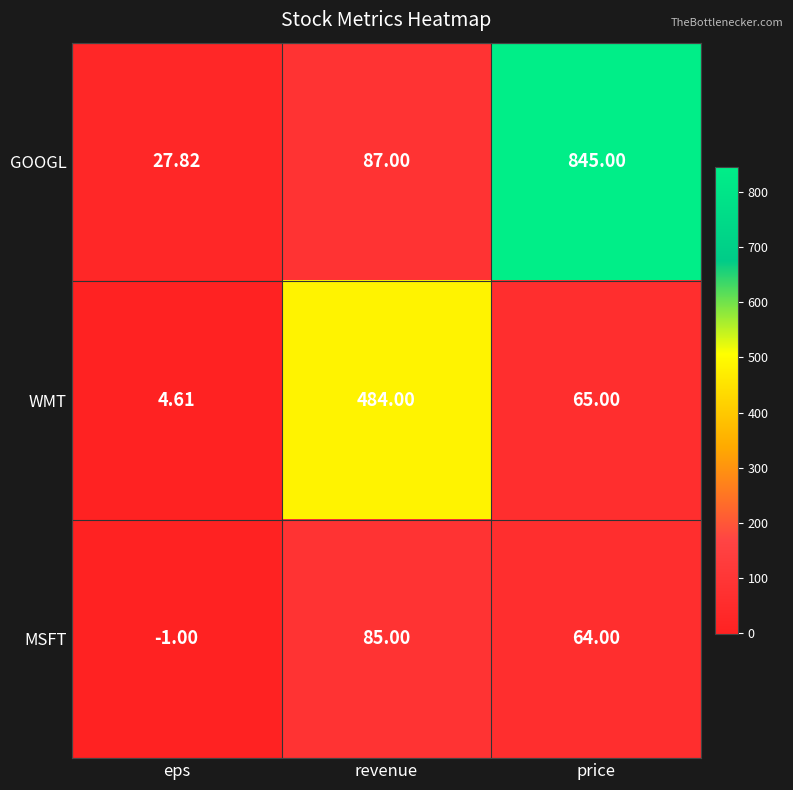

Which series has the widest spread of values?

GOOGL